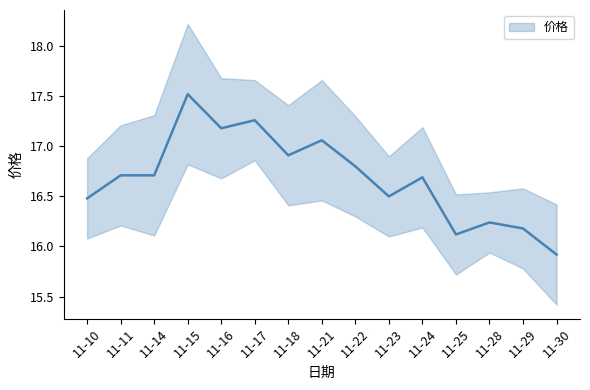

At which category does 价格_upper reach its first local peak?

11-15